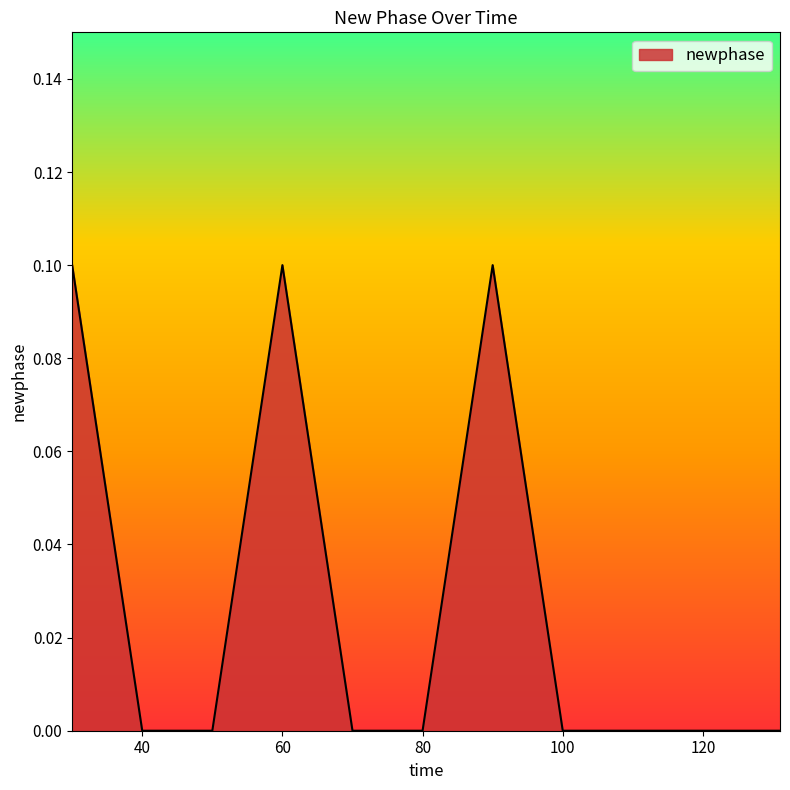

Reading right to left, list all the values displayed in this chart.

0.0	0.0	0.0	0.0	0.0	0.1	0.0	0.0	0.1	0.0	0.0	0.1